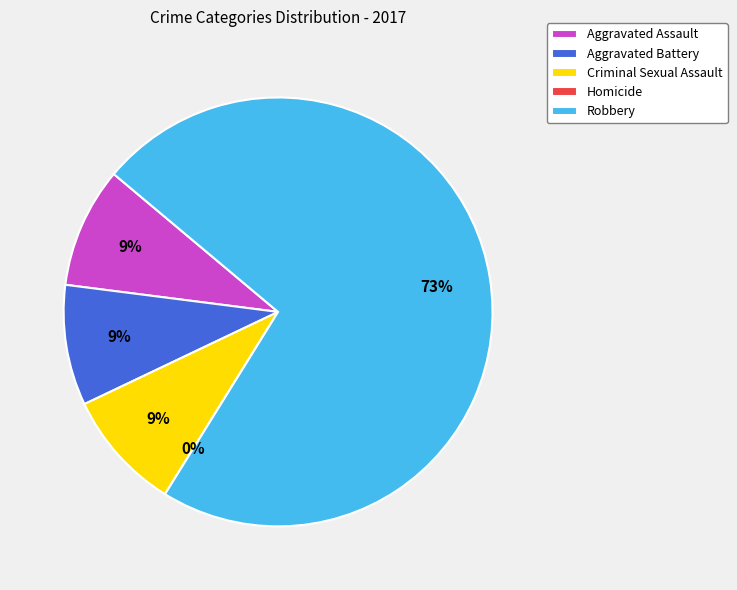

What portion of the pie excludes Aggravated Assault?

90.9%